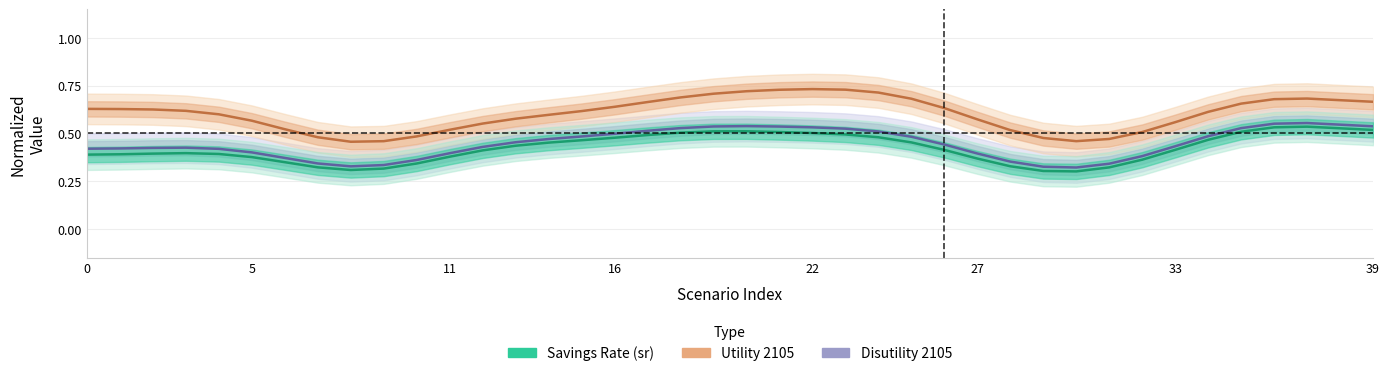

What is the difference between the Disutility 2105 values at 39 and 5?

0.1